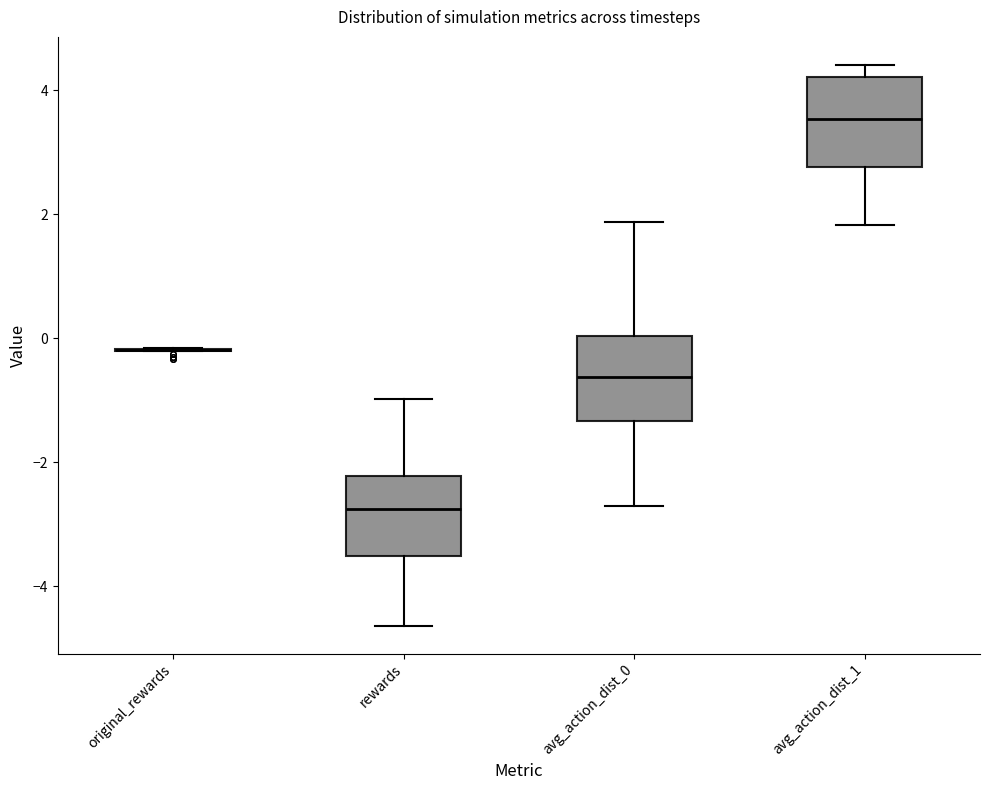

Reading left to right, read every box against the y-axis: the position of its median line, the range the box covers, and the ends of its whiskers. The values are not printed on the chart, so give them approximately, as read against the axis.

original_rewards: box collapsed to a line at -0.2, whiskers -0.2 to -0.2
rewards: median -2.8, box -3.6 to -2.2, whiskers -4.6 to -1.0
avg_action_dist_0: median -0.6, box -1.4 to 0.0, whiskers -2.8 to 1.8
avg_action_dist_1: median 3.6, box 2.8 to 4.2, whiskers 1.8 to 4.4